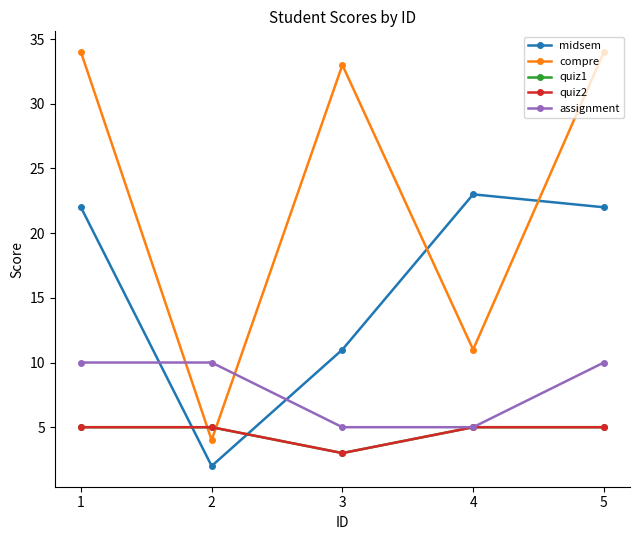

What is the highest value of the midsem series?

23